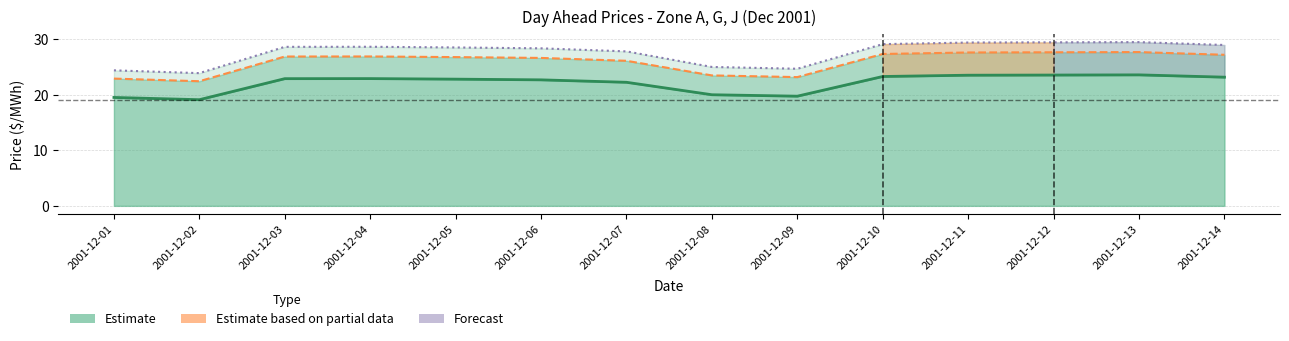

Reading left to right, extract all data points from this chart.

Zone A (Estimate): 2001-12-01=19.5	2001-12-02=19.1	2001-12-03=22.9	2001-12-04=22.9	2001-12-05=22.8	2001-12-06=22.7	2001-12-07=22.2	2001-12-08=20.0	2001-12-09=19.7	2001-12-10=23.3	2001-12-11=23.5	2001-12-12=23.6	2001-12-13=23.6	2001-12-14=23.2
Zone G (Partial): 2001-12-01=22.9	2001-12-02=22.4	2001-12-03=26.9	2001-12-04=26.9	2001-12-05=26.8	2001-12-06=26.6	2001-12-07=26.1	2001-12-08=23.5	2001-12-09=23.2	2001-12-10=27.3	2001-12-11=27.6	2001-12-12=27.7	2001-12-13=27.7	2001-12-14=27.2
Zone J (Forecast): 2001-12-01=24.4	2001-12-02=23.9	2001-12-03=28.6	2001-12-04=28.6	2001-12-05=28.5	2001-12-06=28.4	2001-12-07=27.8	2001-12-08=25.0	2001-12-09=24.7	2001-12-10=29.1	2001-12-11=29.4	2001-12-12=29.4	2001-12-13=29.5	2001-12-14=29.0